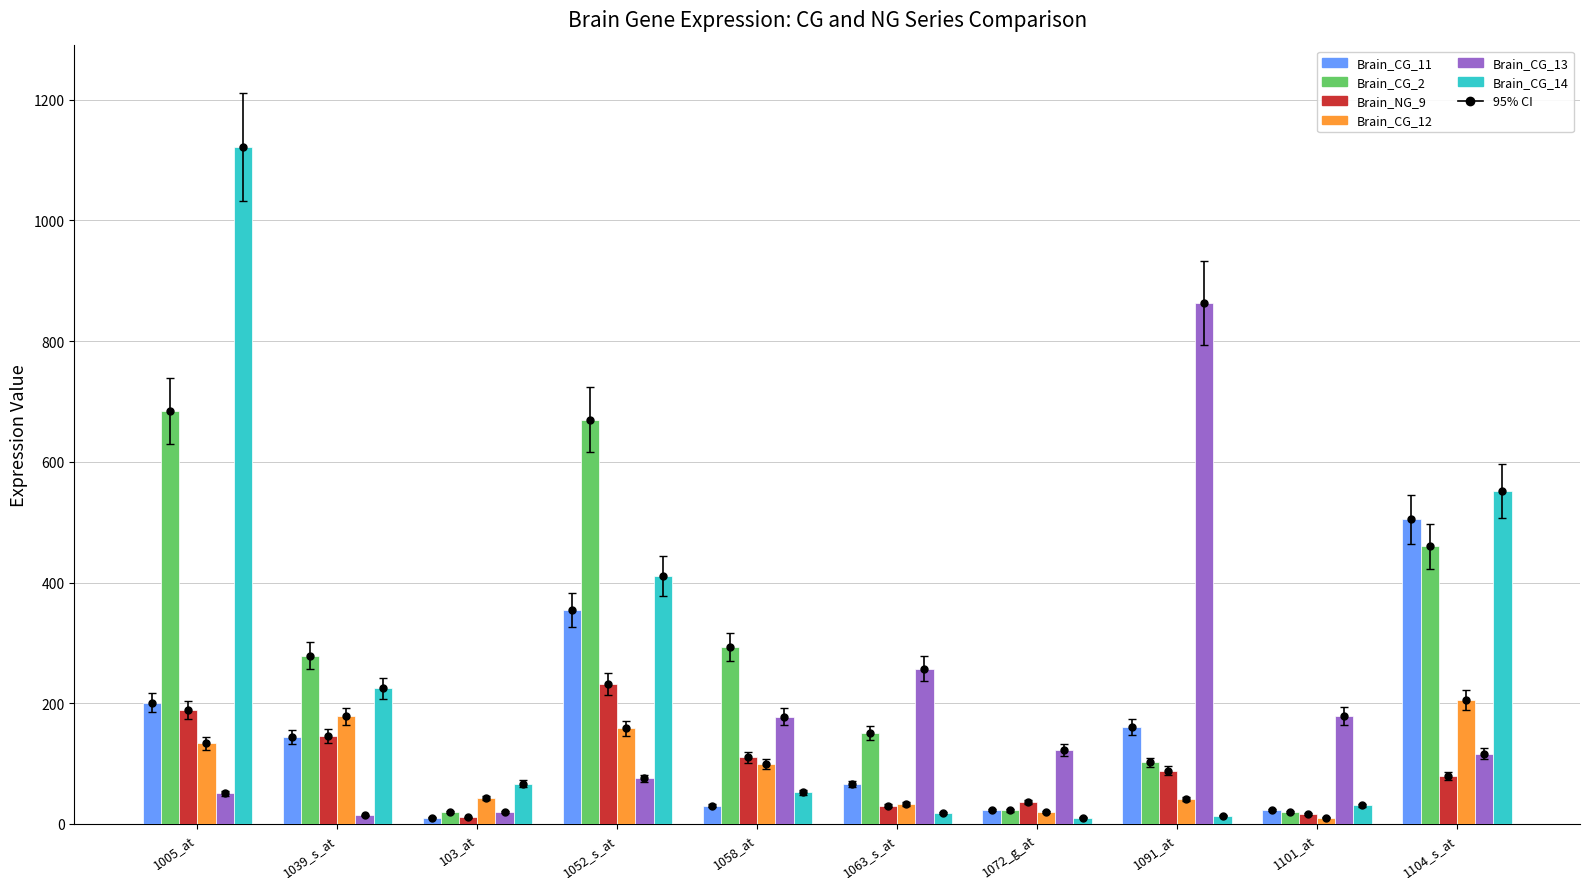

What is the difference between the highest and lowest values at 103_at?

56.6